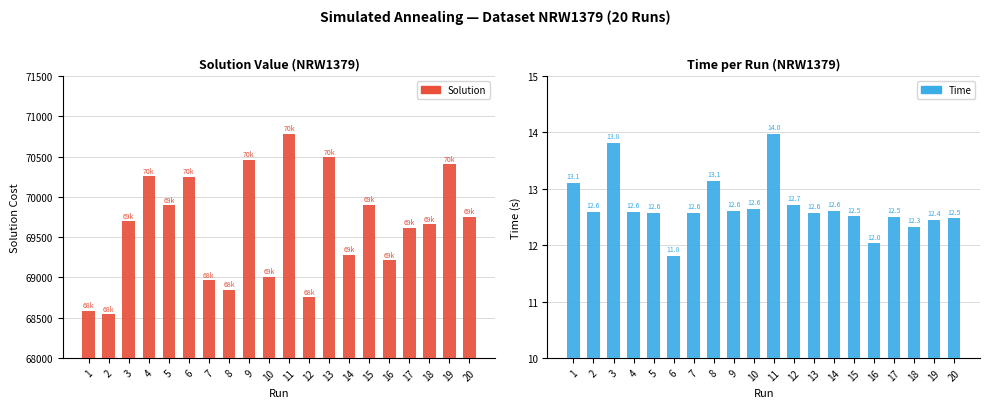

How many bars are there in total?

40